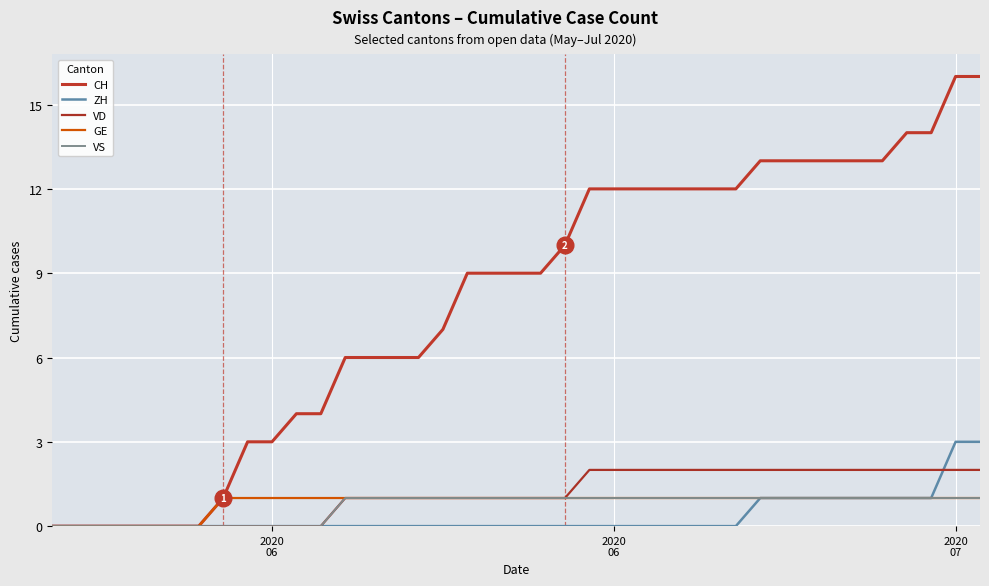

True or false: GE has more than 0 interior local peaks.

False